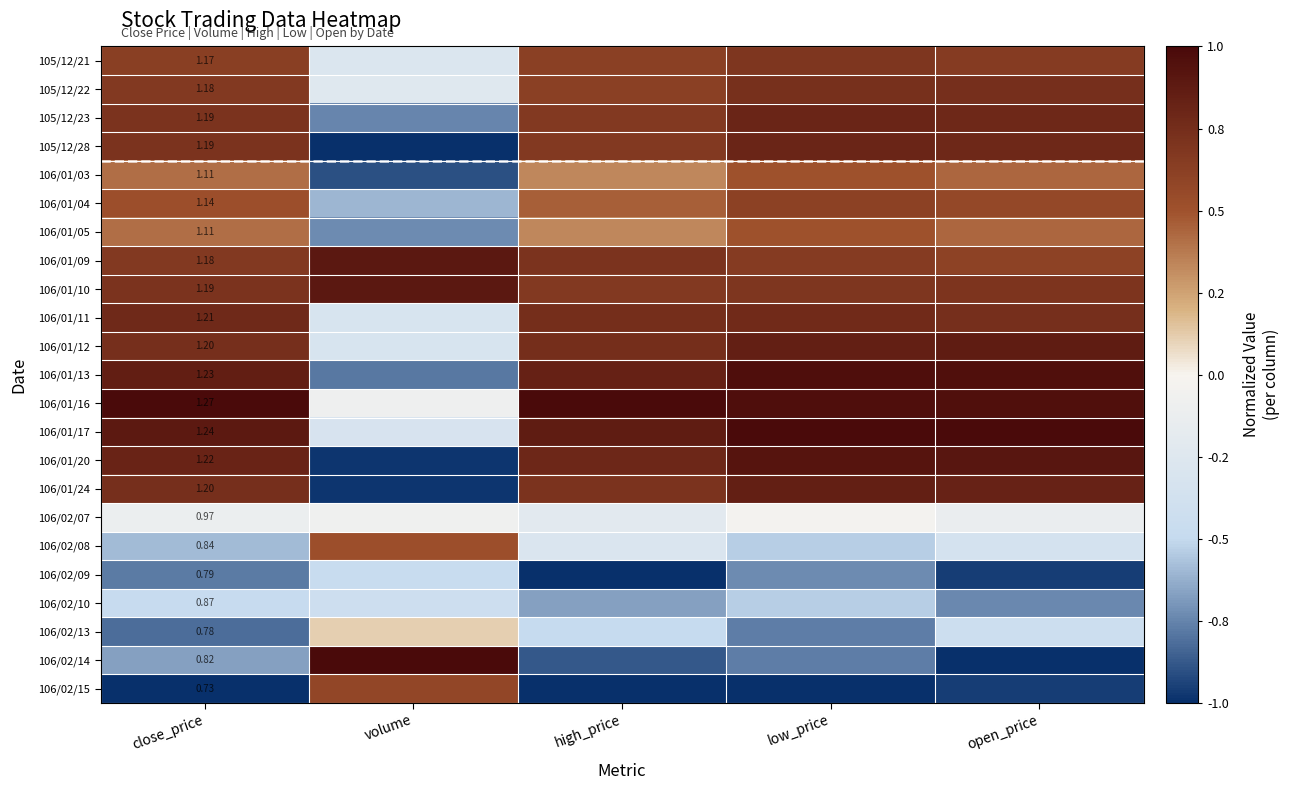

Which series has the largest total across all categories?

106/01/16